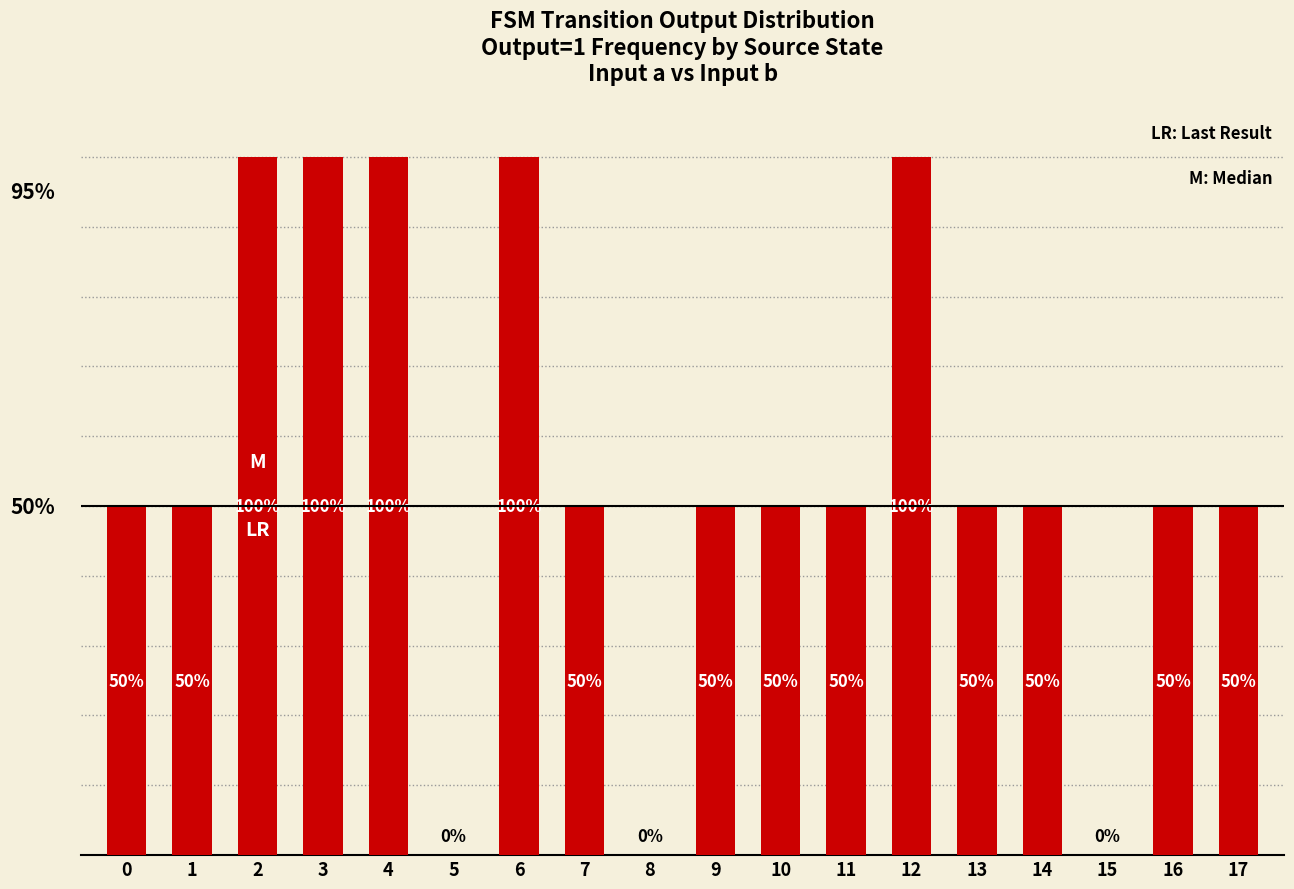

Which label corresponds to the smallest value in the chart?

5